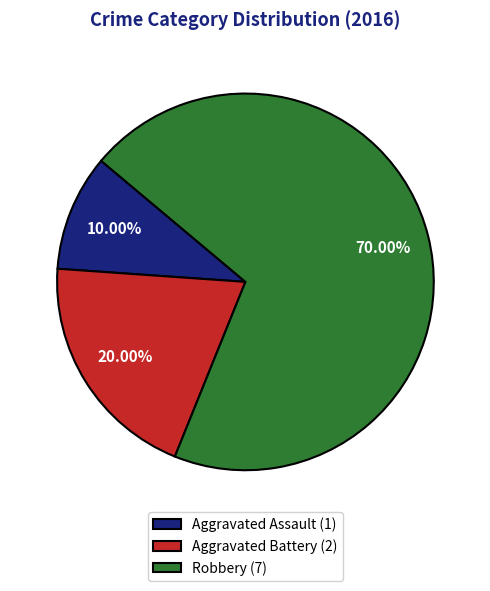

Does any single category account for the majority?

Yes